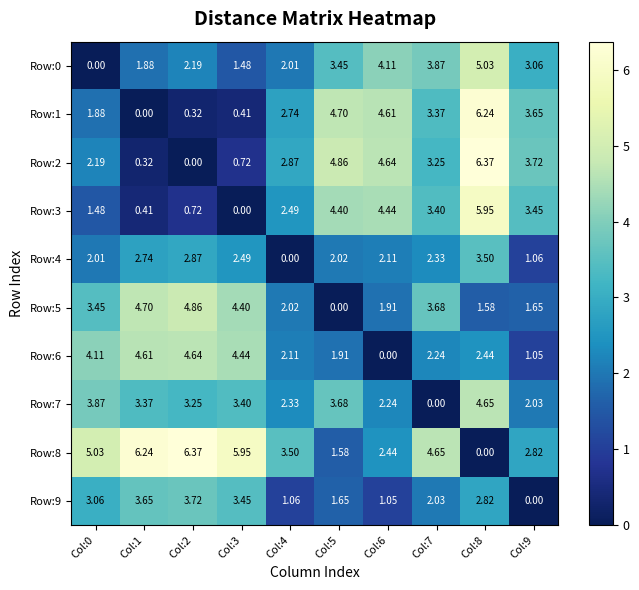

Is the value of Row:5 at Col:2 greater than the value of Row:9 at Col:3?

Yes